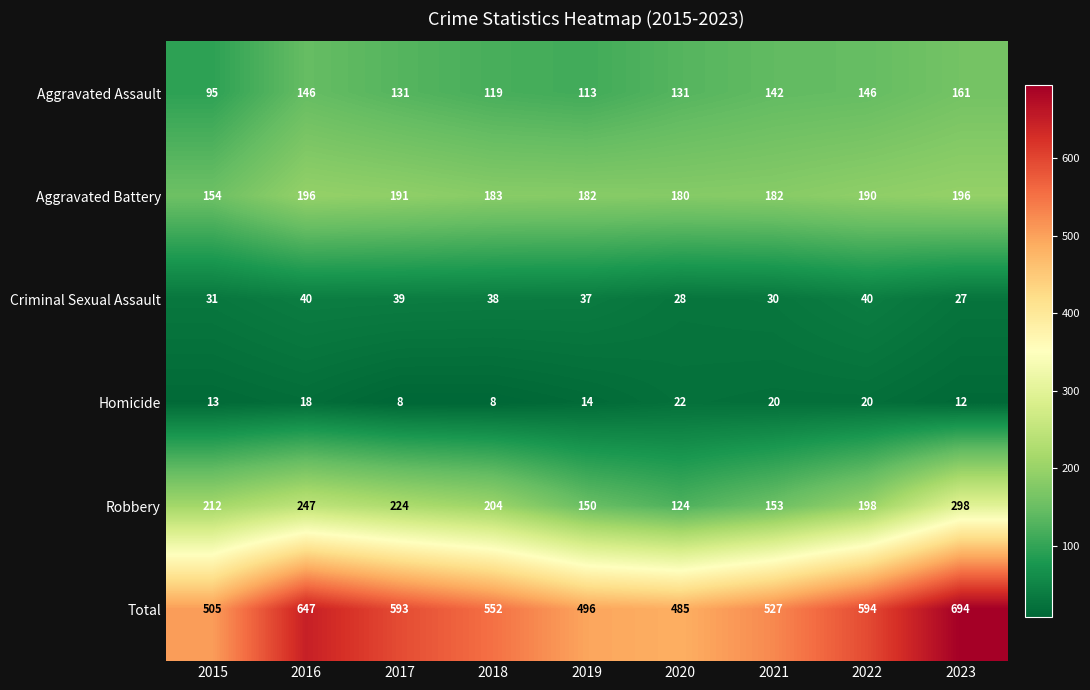

What is the maximum value shown in the chart?

694